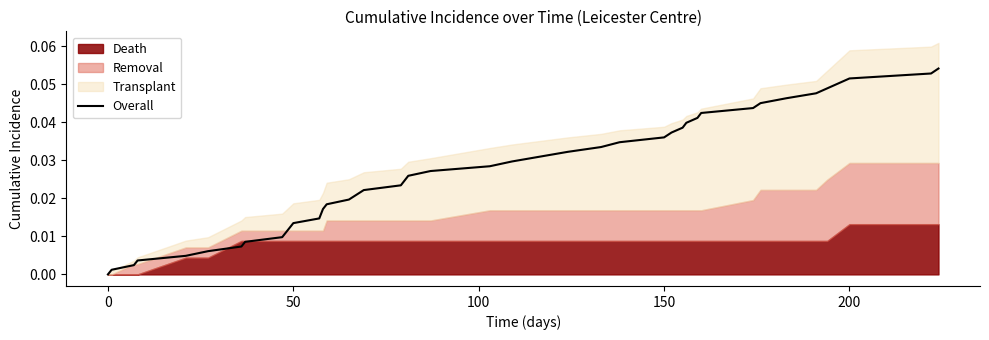

What is the greatest value displayed?

0.1